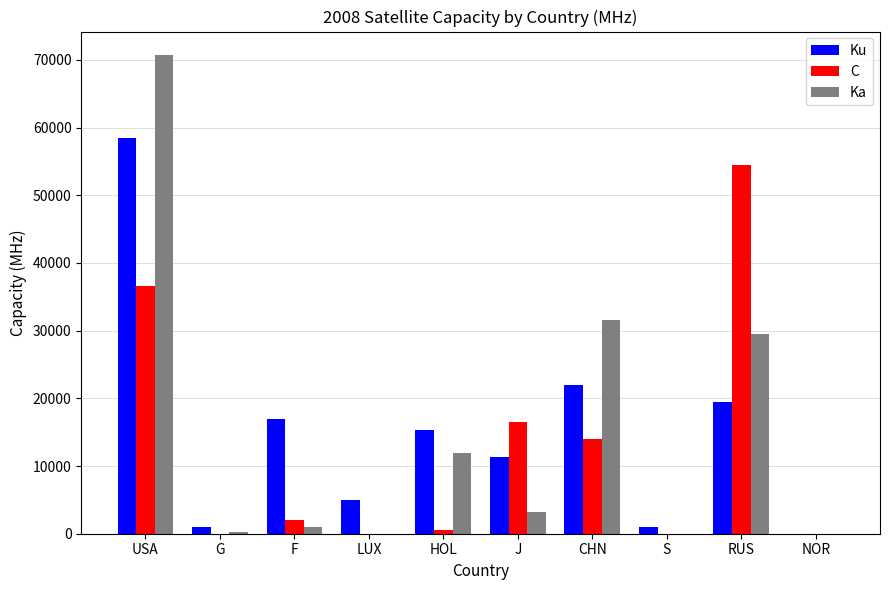

What is the maximum value for Ka?

70643.1